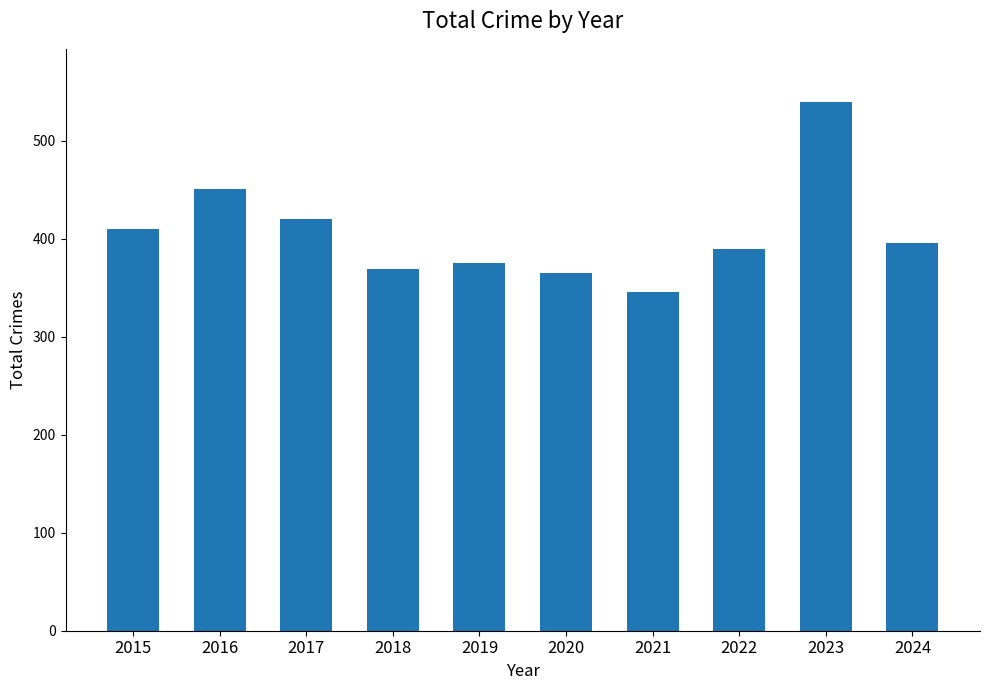

What is the change in value from 2020 to 2021?

-19